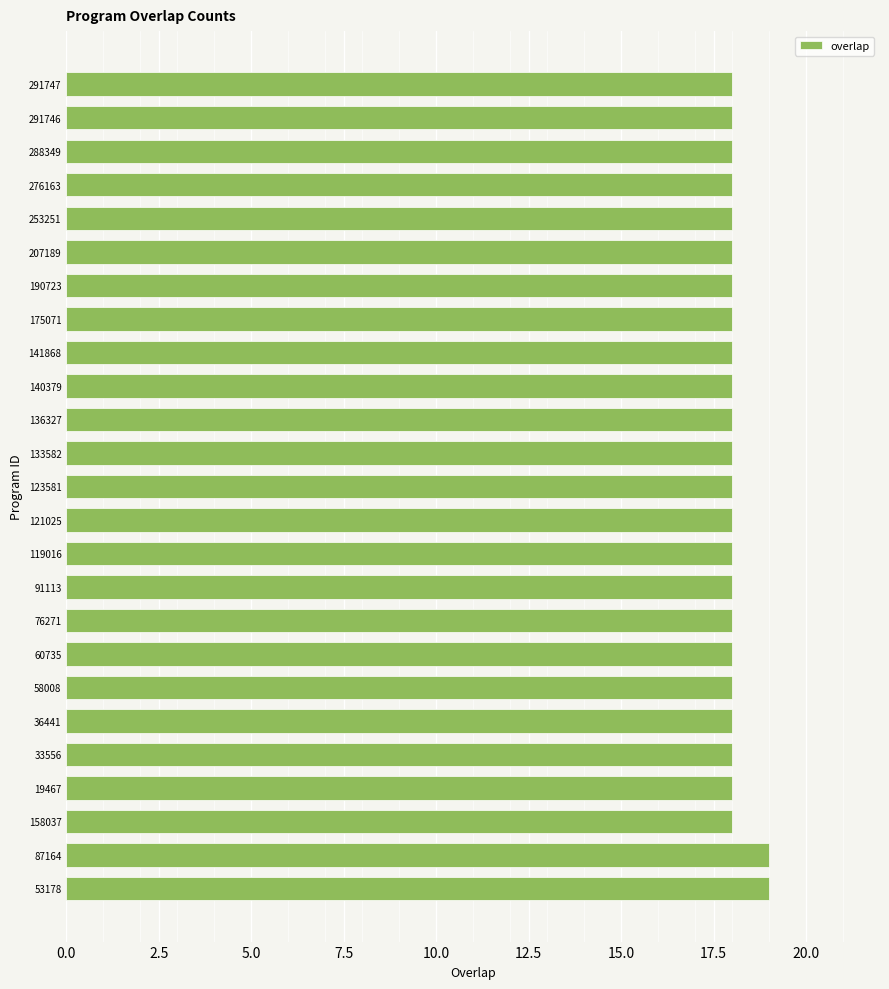

Are the bars grouped side by side (vs. stacked)?

No